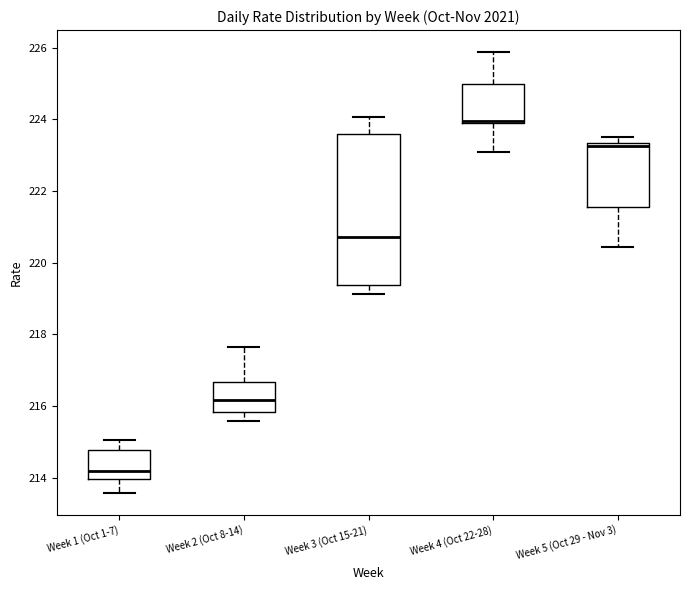

Where does the lower whisker of the box for Week 2 (Oct 8-14) end on the y-axis? The values are not printed on the chart, so give them approximately, as read against the axis.

215.6